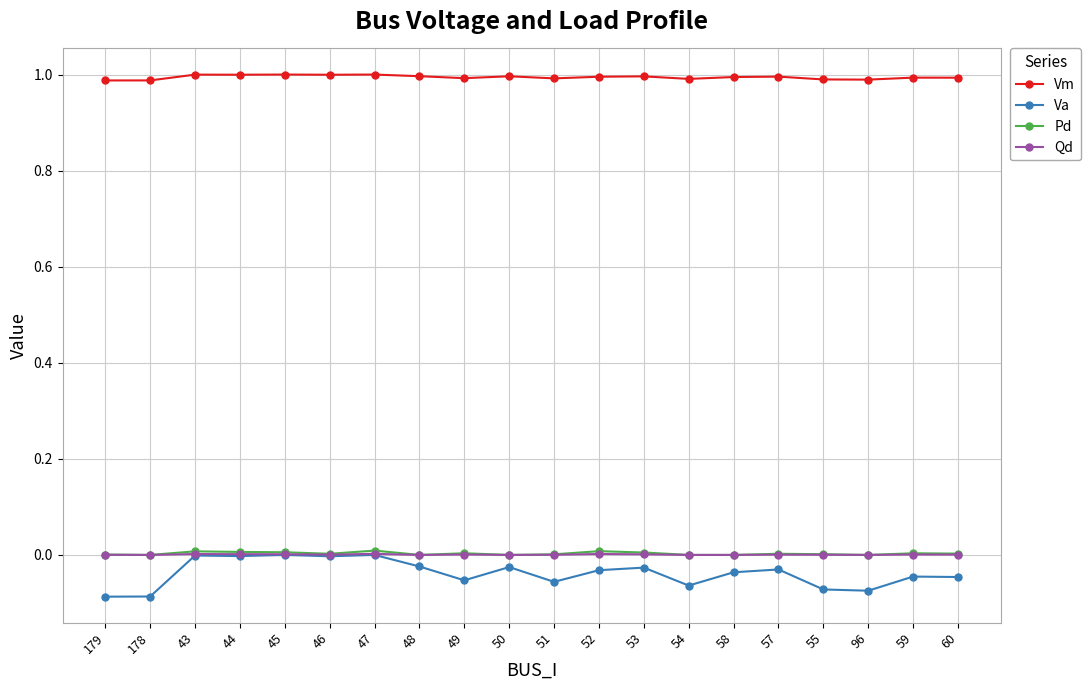

True or false: Vm and Pd cross at least once.

False